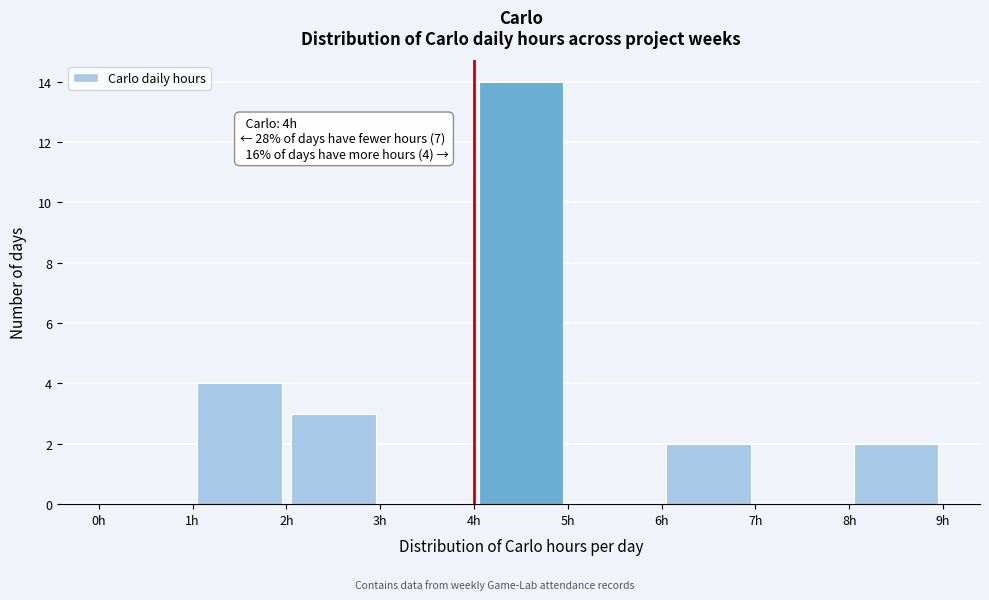

Over which range of the x-axis is the bar tallest?

4 to 5